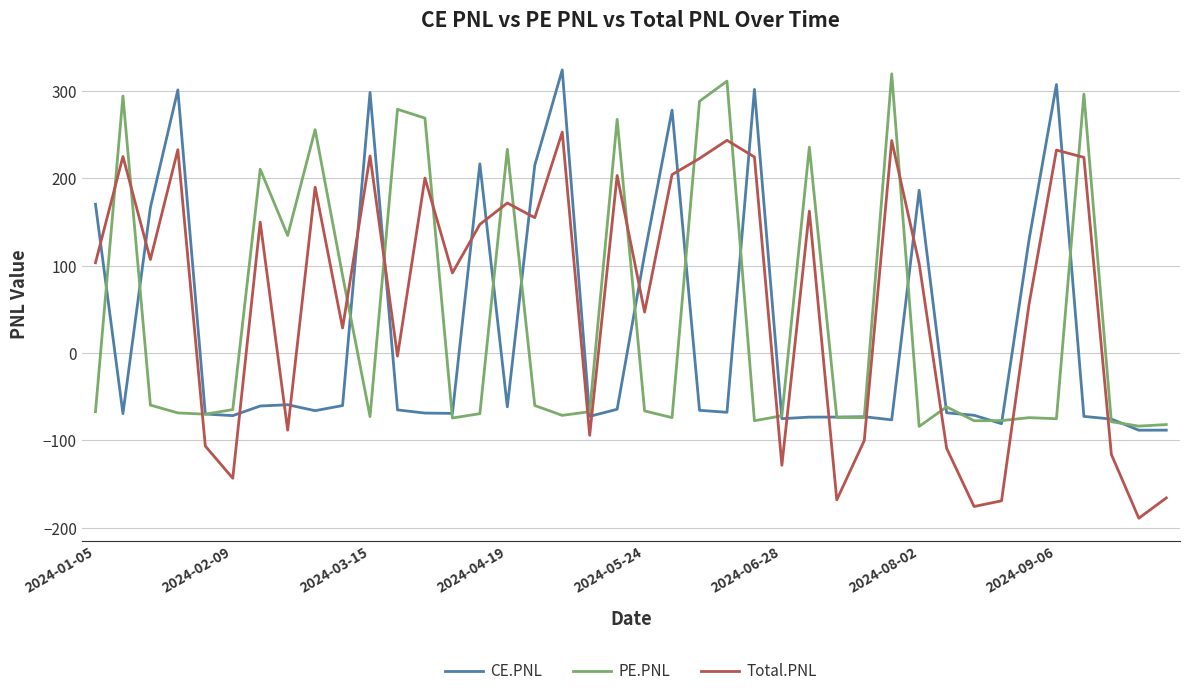

What is the smallest value displayed?

-189.1